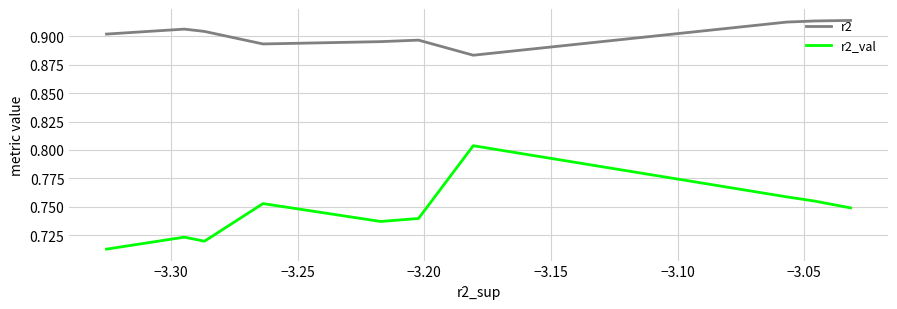

What is the value of the r2 point at the 8th from the left?

0.9